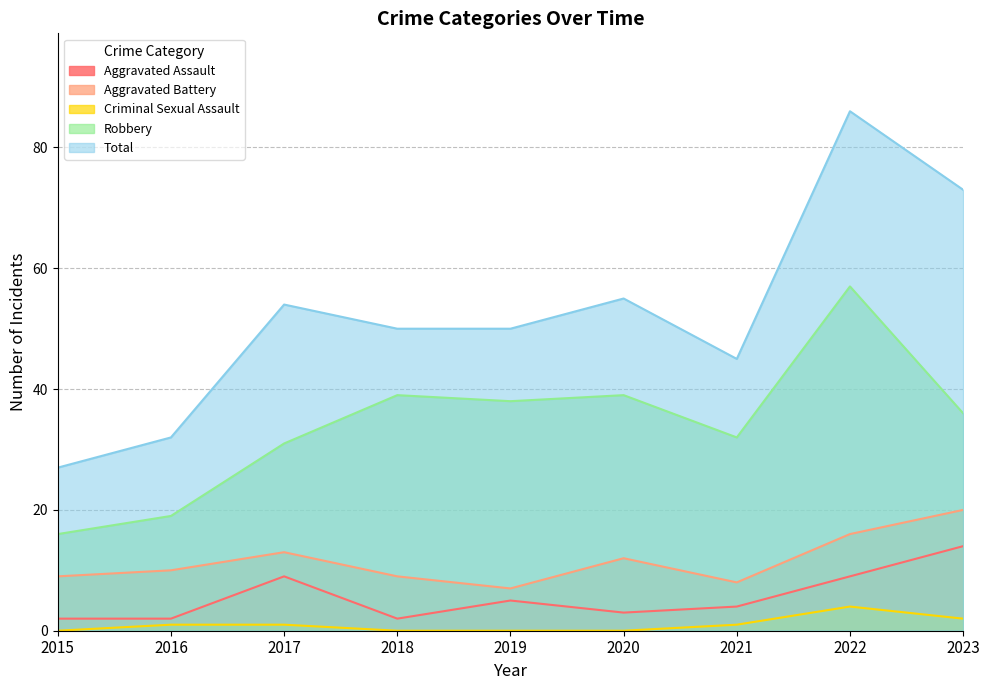

Rank the categories by Aggravated Assault value from lowest to highest.

2015, 2016, 2018, 2020, 2021, 2019, 2017, 2022, 2023